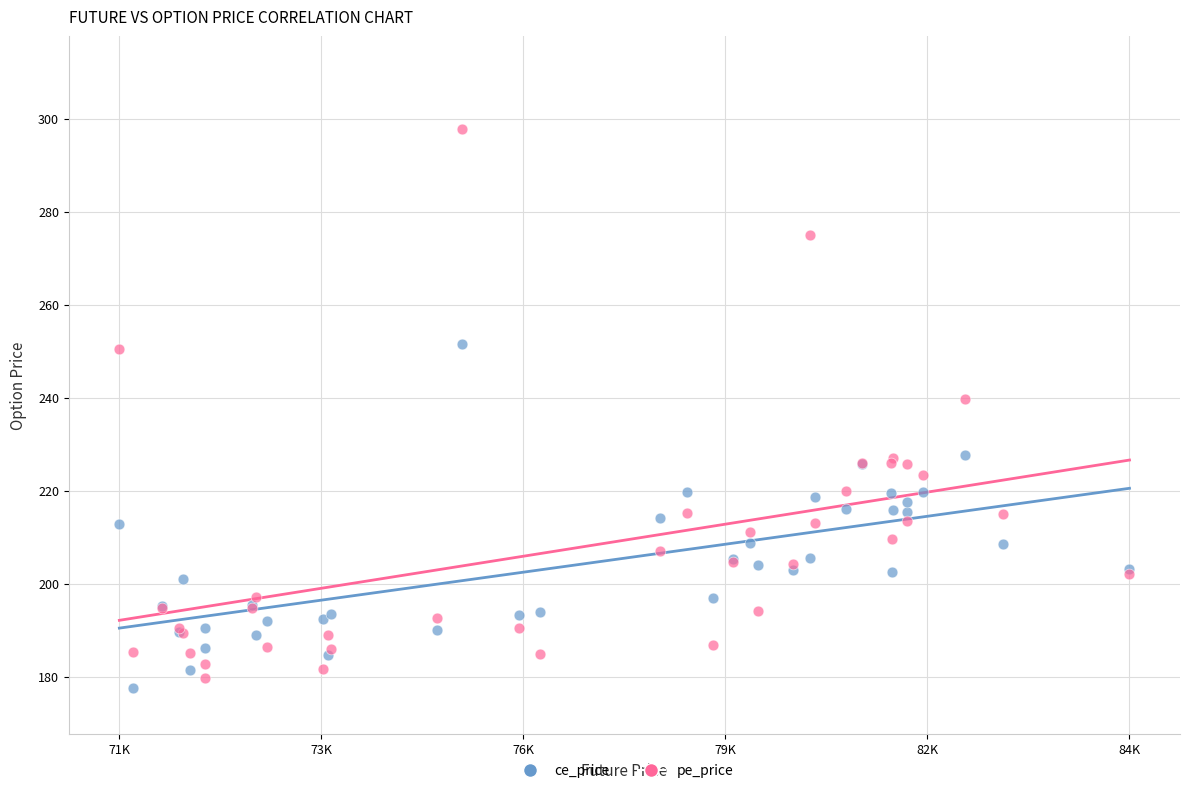

In the pe_price series, what Y value is closest to 238?

239.8